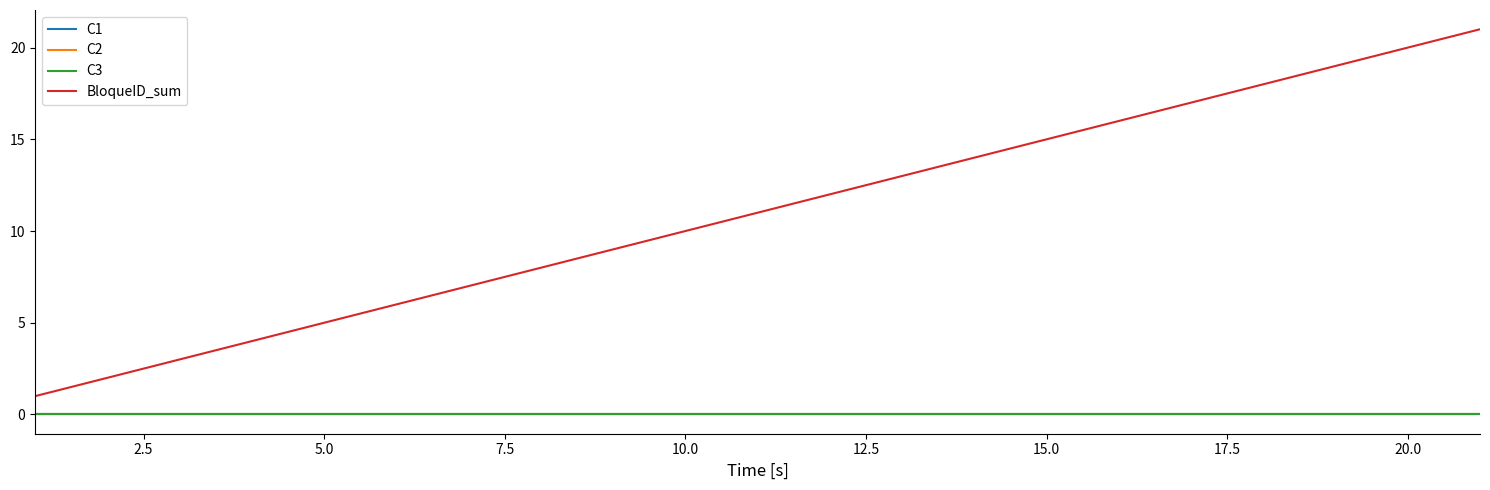

List the series in order of their peak value, highest first.

BloqueID_sum, C1, C2, C3